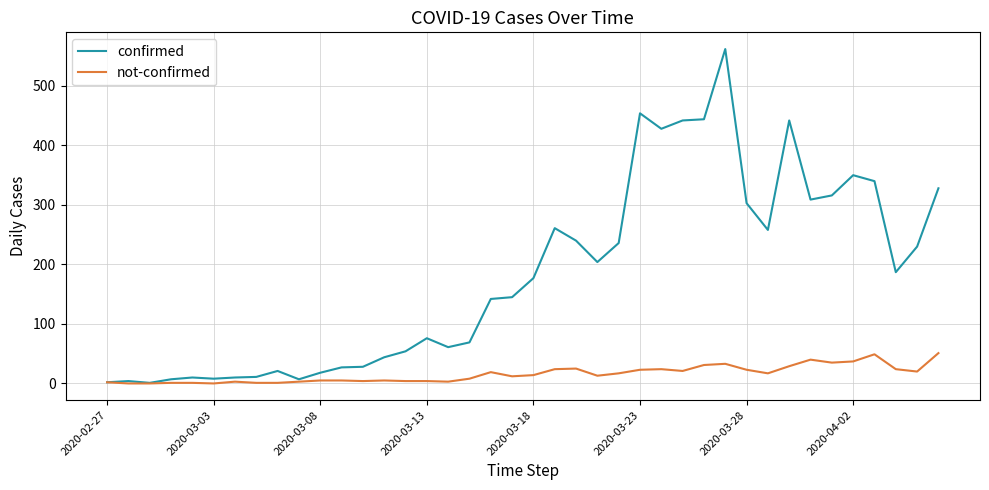

Which series has the widest spread of values?

confirmed